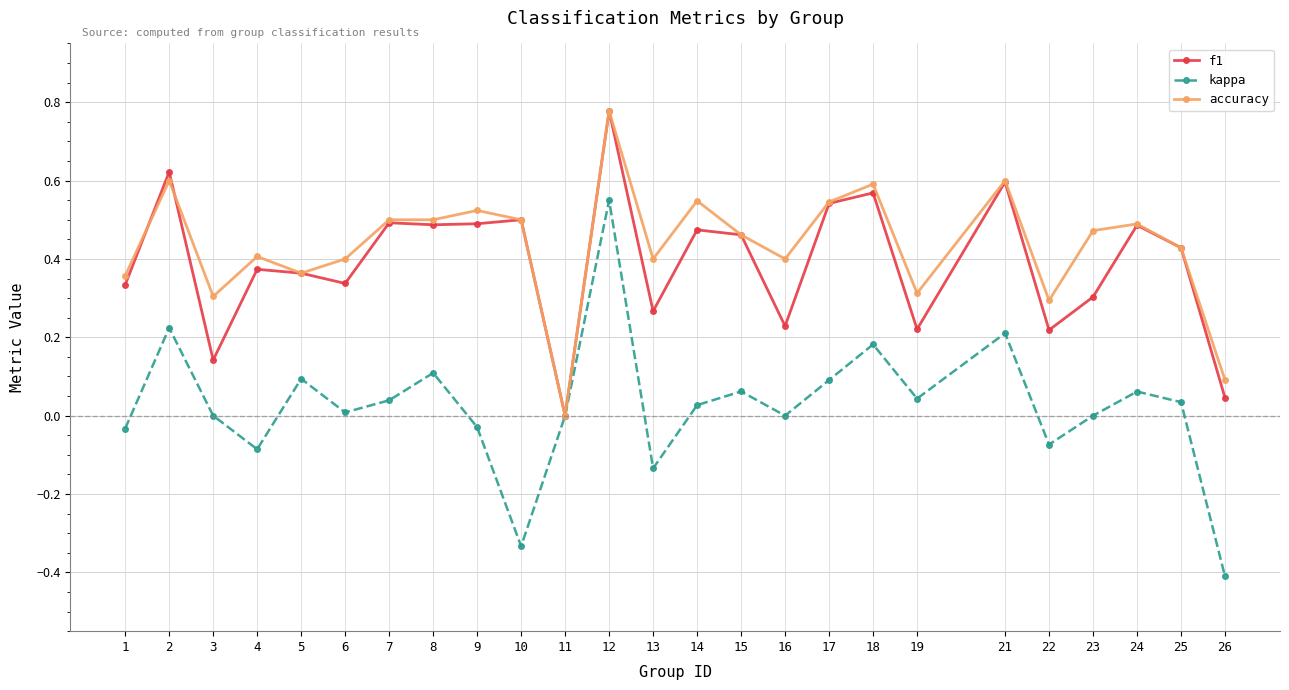

At which category is the sum across all series the highest?

12